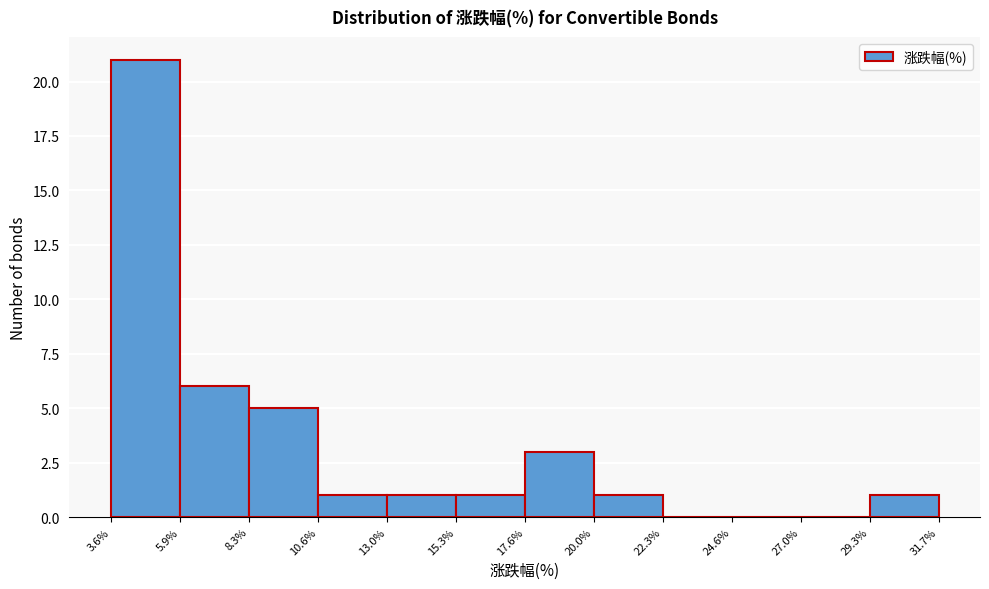

Reading left to right, transcribe this chart: for each bar, give the range it covers on the x-axis and its height. The values are not printed on the chart, so give them approximately, as read against the axis.

3.6% to 5.9%: 21
5.9% to 8.3%: 6
8.3% to 10.6%: 5
10.6% to 13.0%: 1
13.0% to 15.3%: 1
15.3% to 17.6%: 1
17.6% to 20.0%: 3
20.0% to 22.3%: 1
22.3% to 24.6%: 0
24.6% to 27.0%: 0
27.0% to 29.3%: 0
29.3% to 31.7%: 1